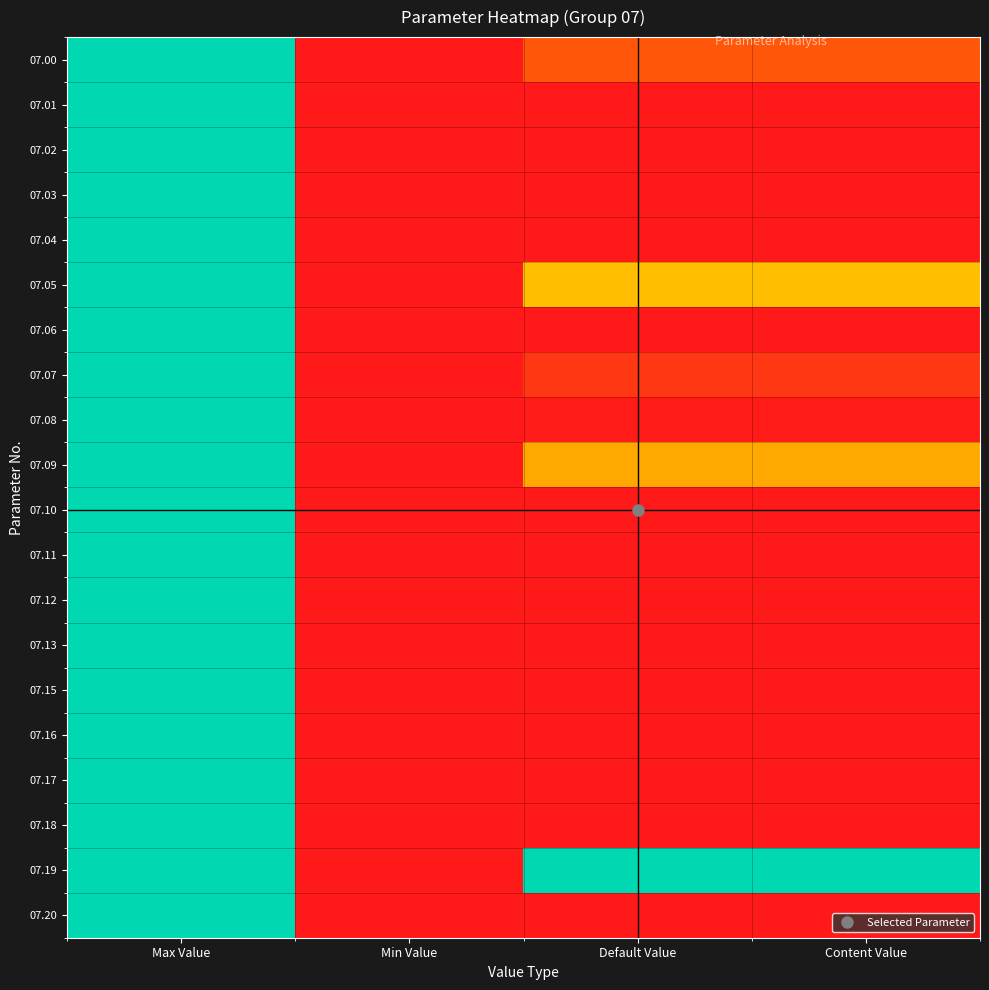

Which series has the largest range (max minus min)?

07.00